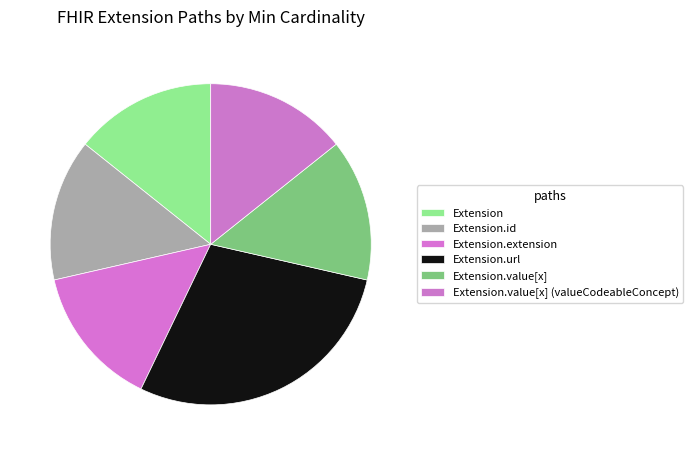

Does any single category account for the majority?

No